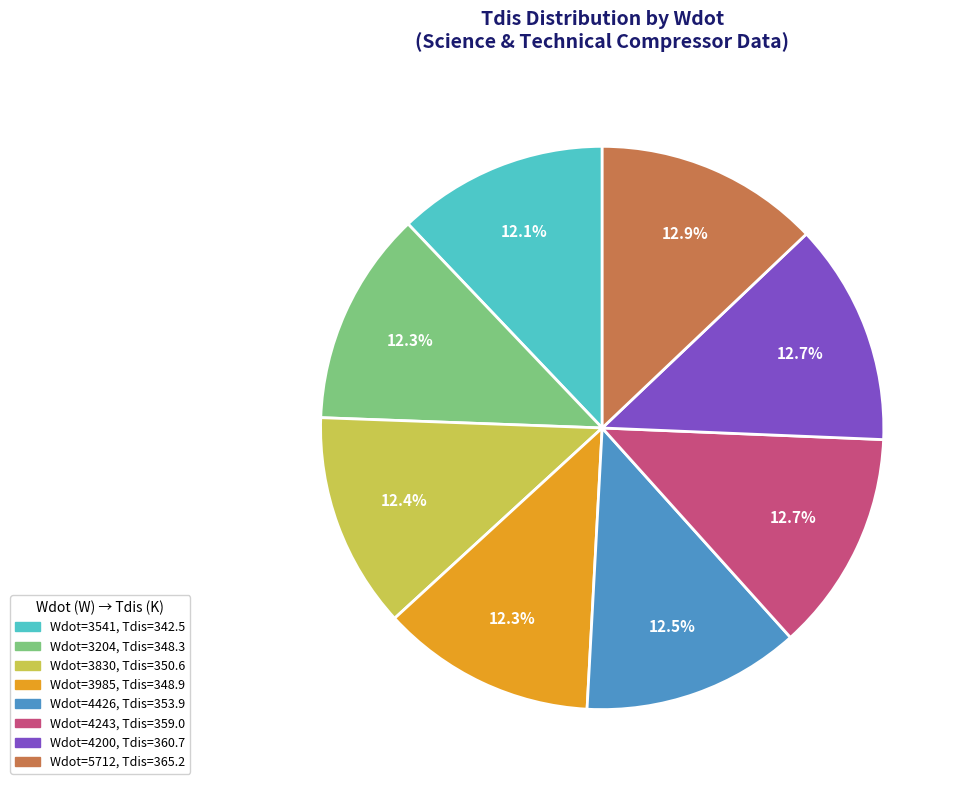

Is there a majority slice in this chart?

No